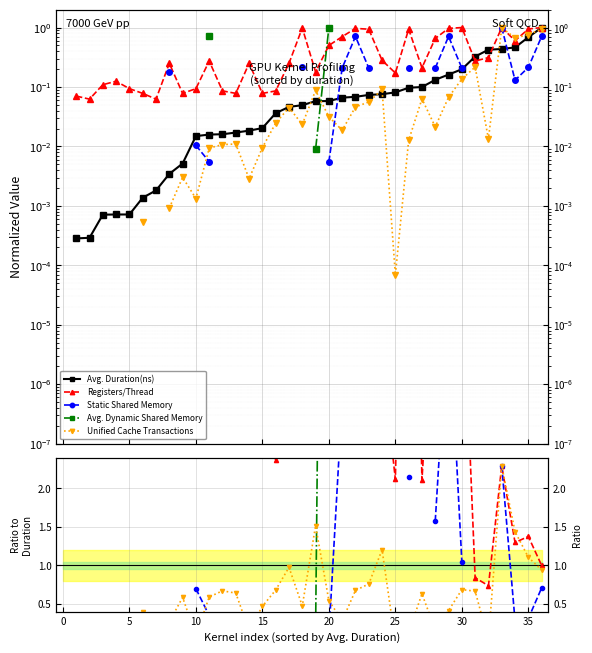

Which series ends up on top after the final intersection of Registers/Thread and Avg. Dynamic Shared Memory?

Avg. Dynamic Shared Memory